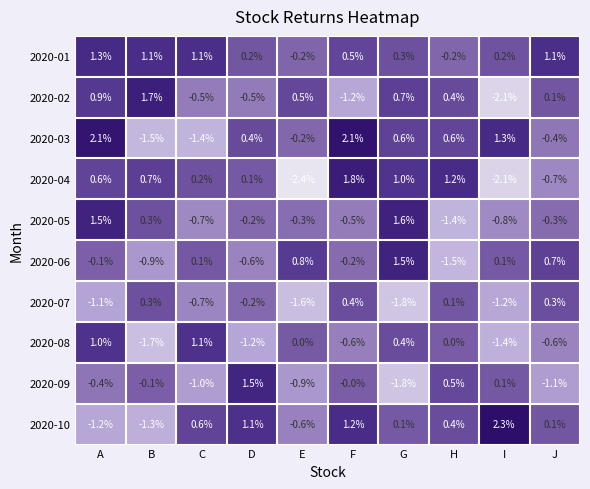

How many data points does each series have?

10